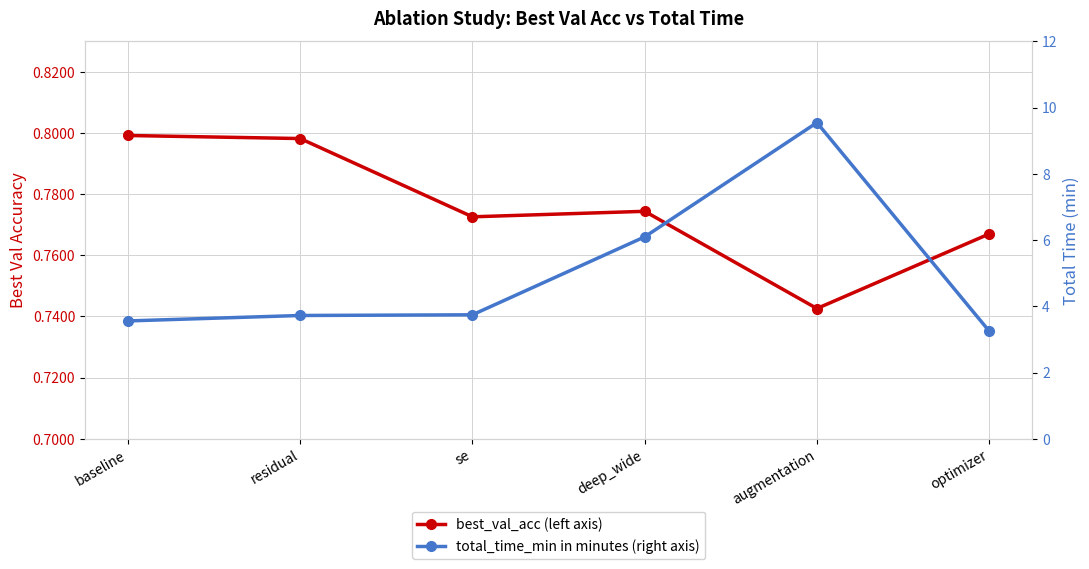

Which category has the highest value across all series?

augmentation